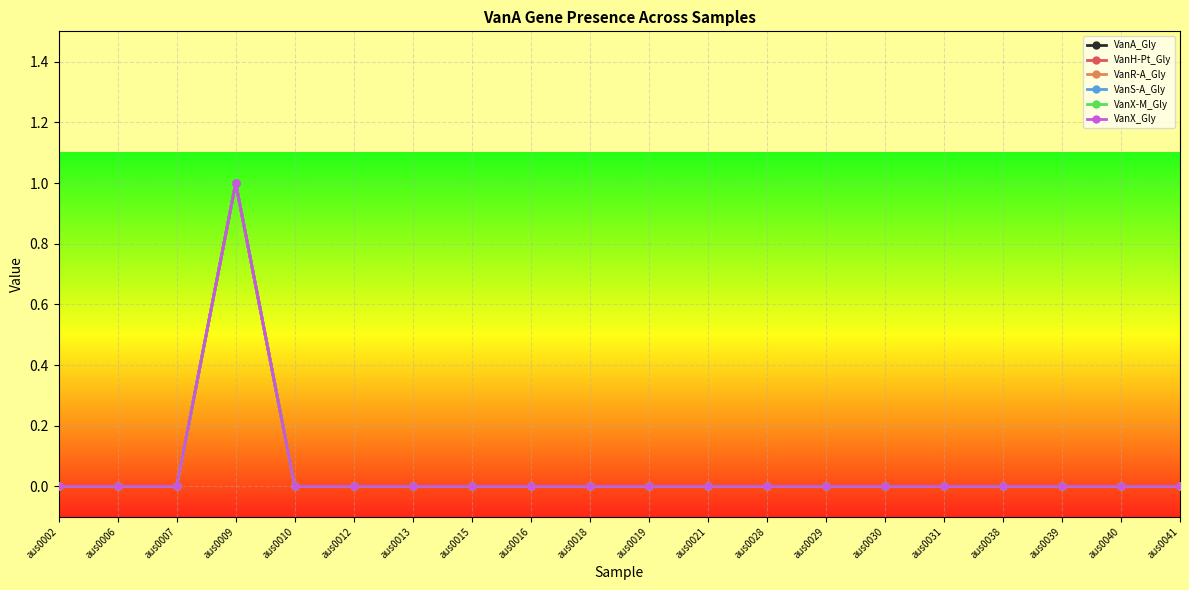

List the labels in order of VanS-A_Gly value, largest first.

aus0009, aus0002, aus0006, aus0007, aus0010, aus0012, aus0013, aus0015, aus0016, aus0018, aus0019, aus0021, aus0028, aus0029, aus0030, aus0031, aus0038, aus0039, aus0040, aus0041